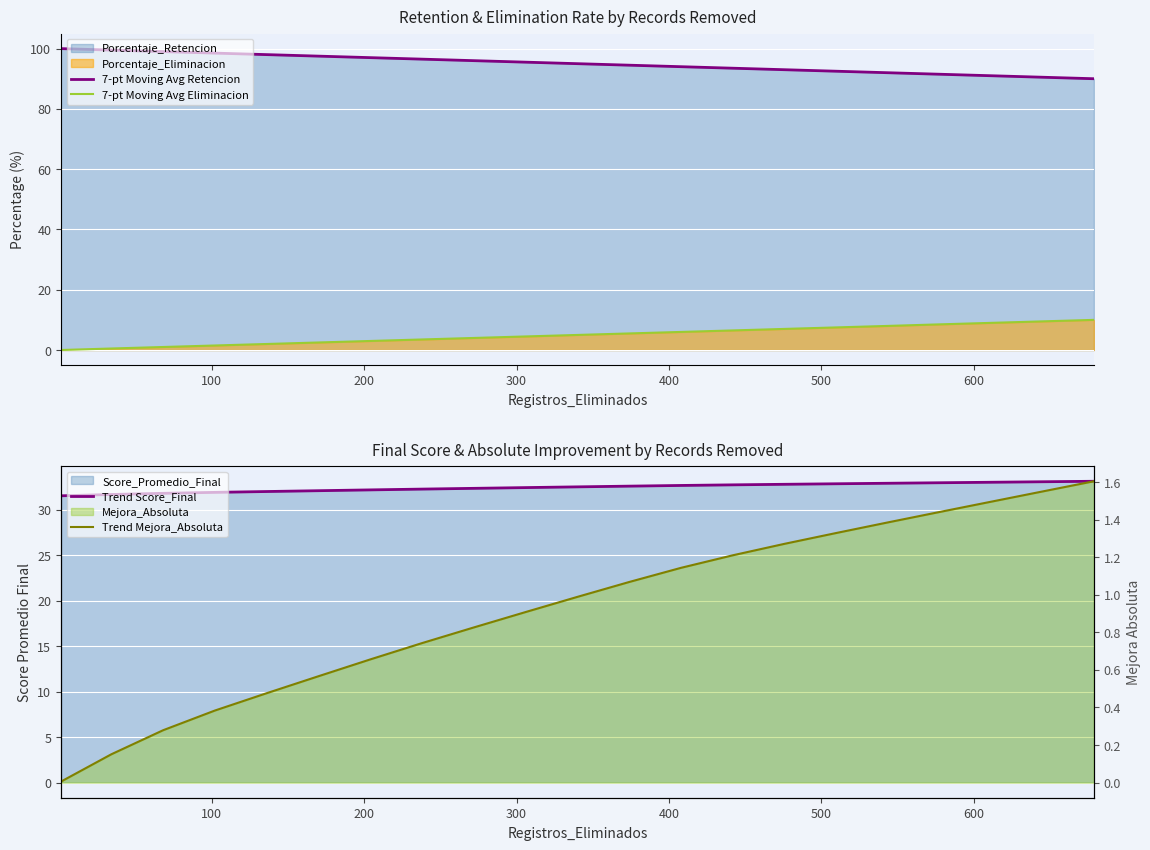

True or false: 7-pt Moving Avg Retencion and 7-pt Moving Avg Eliminacion intersect in this chart.

False